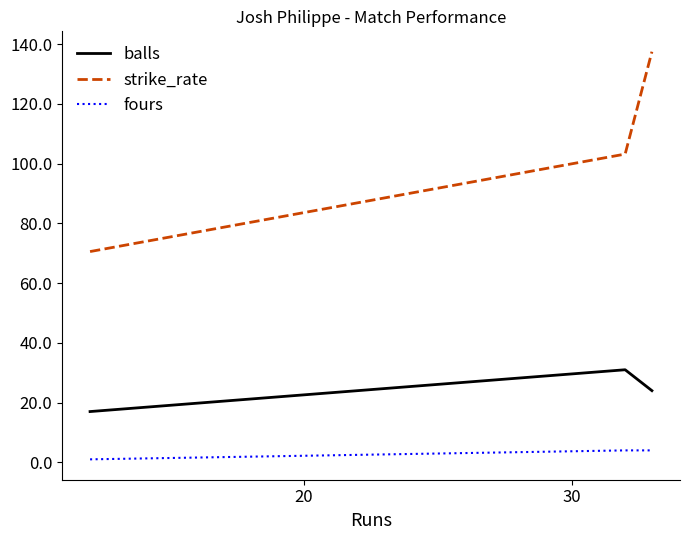

What is the smallest value displayed?

1.0